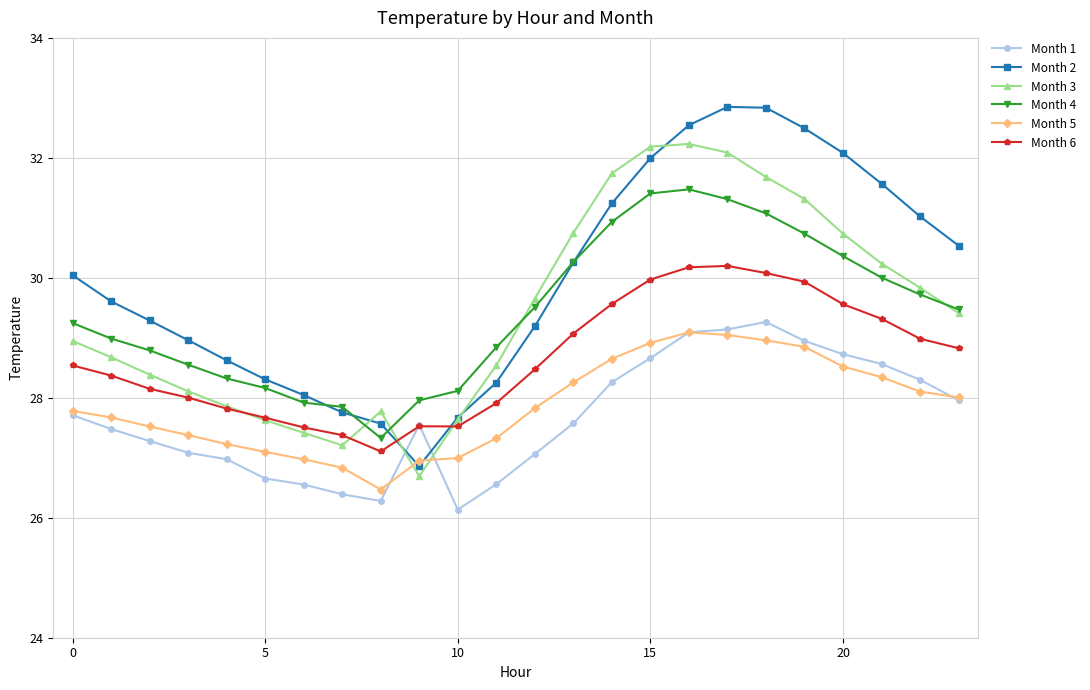

What is the value of the Month 1 point at the 10th from the left?

27.6